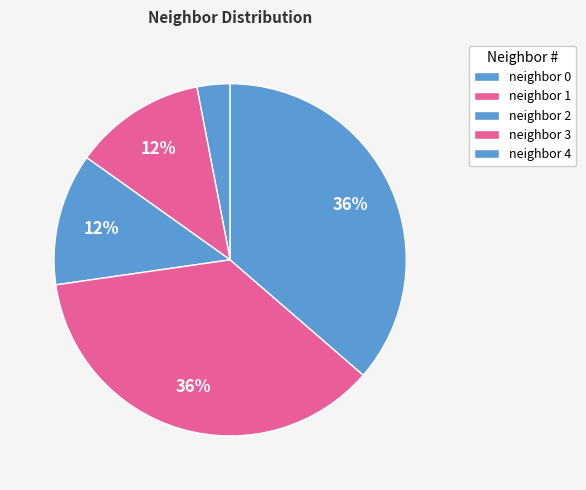

How many slices are in this pie chart?

5